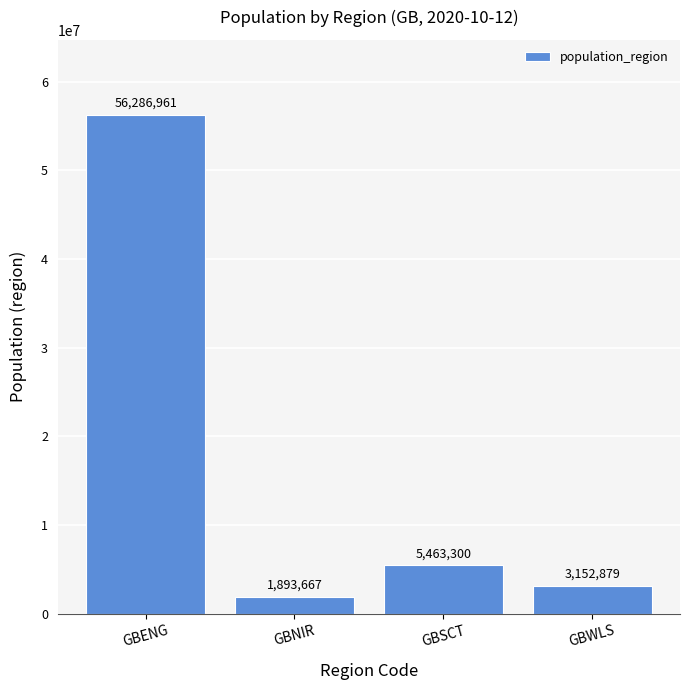

The value at GBNIR is 1893667. True or false?

True